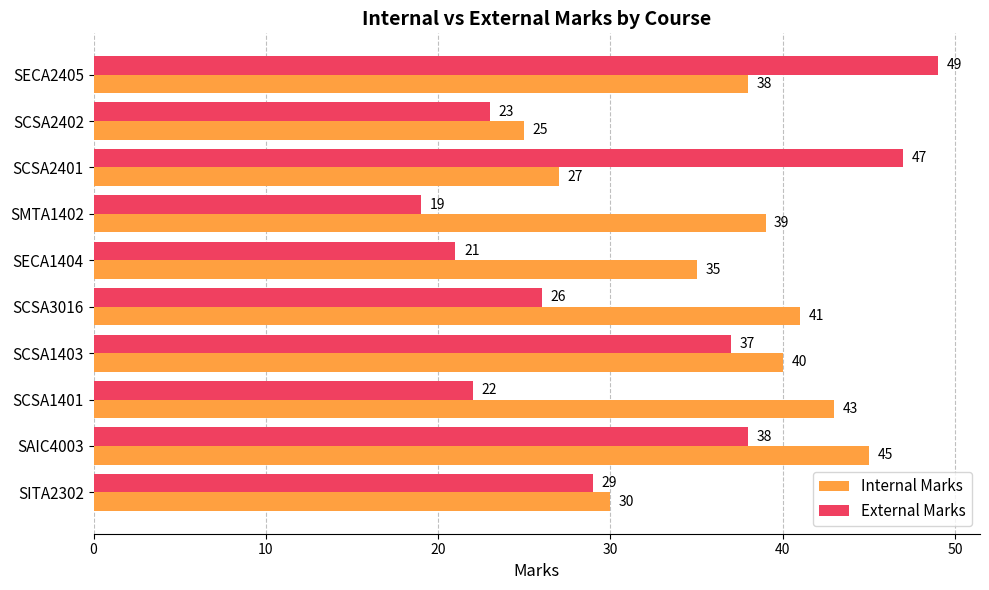

Which category has the highest value in the External Marks series?

SECA2405